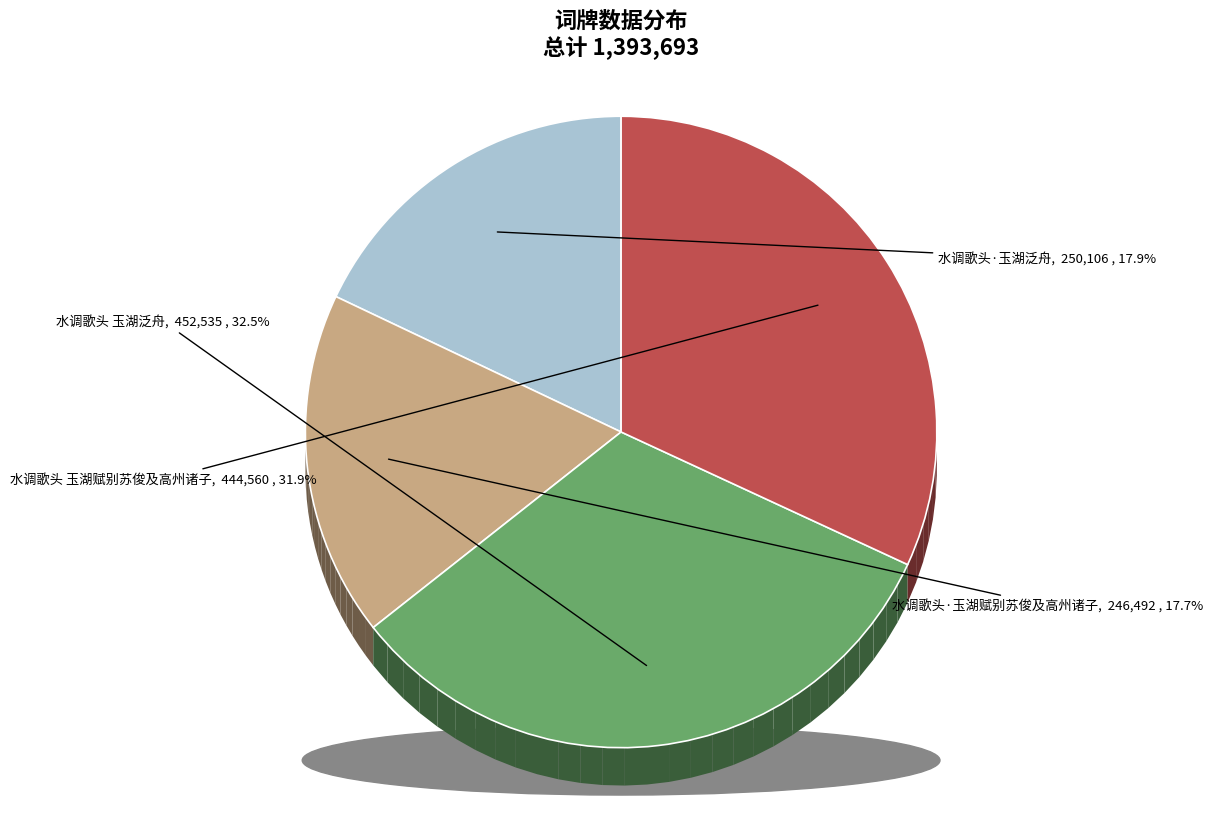

What percentage is NOT represented by 水调歌头·玉湖赋别苏俊及高州诸子?

82.3%